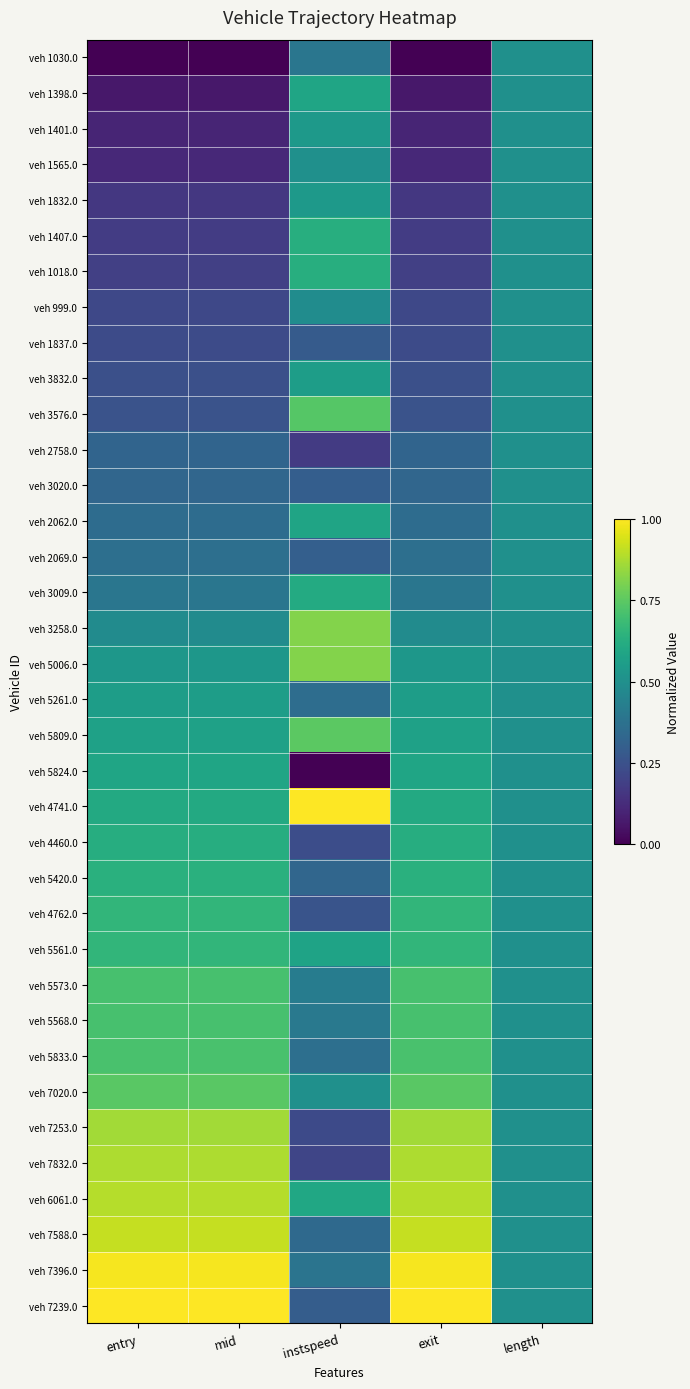

Which category has the lowest value across all series?

entry